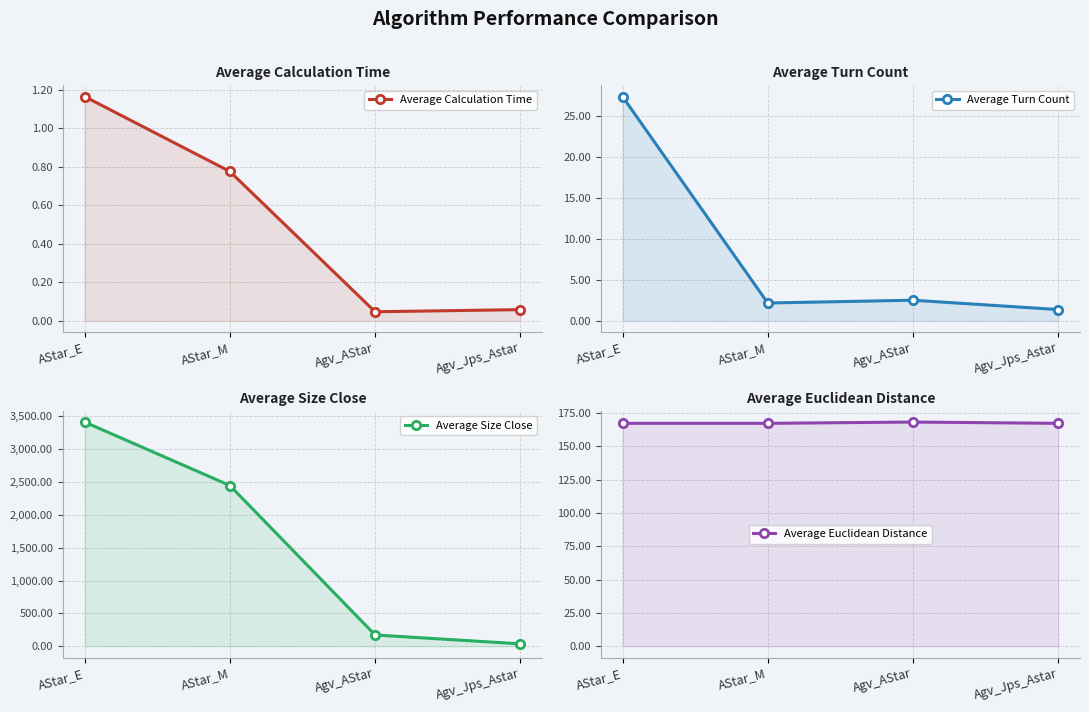

Which series has the widest spread of values?

Average Size Close